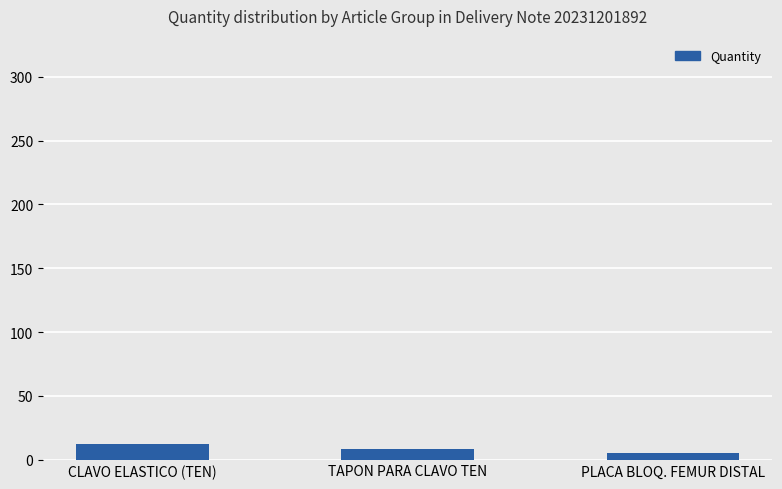

Which has a higher value, CLAVO ELASTICO (TEN) or PLACA BLOQ. FEMUR DISTAL?

CLAVO ELASTICO (TEN)